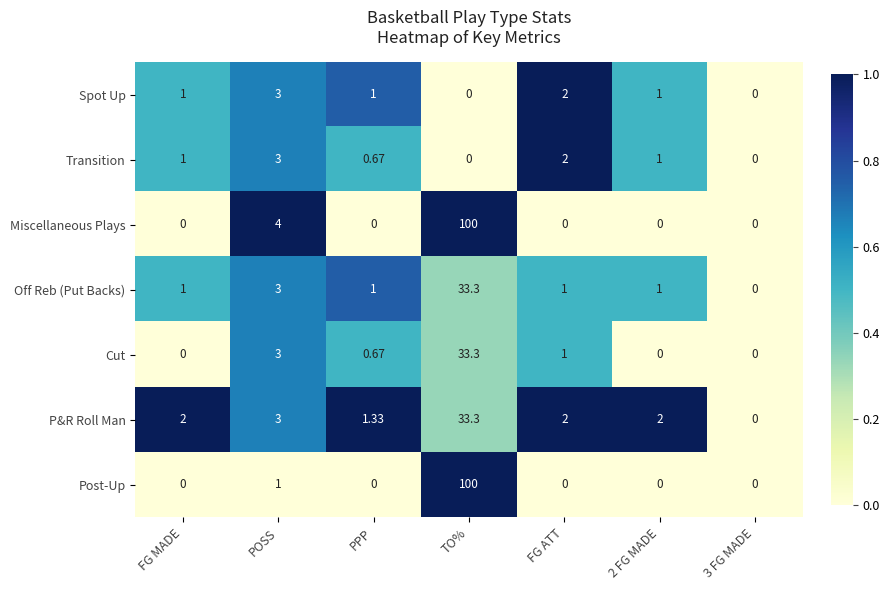

Which category has the highest value across all series?

TO%